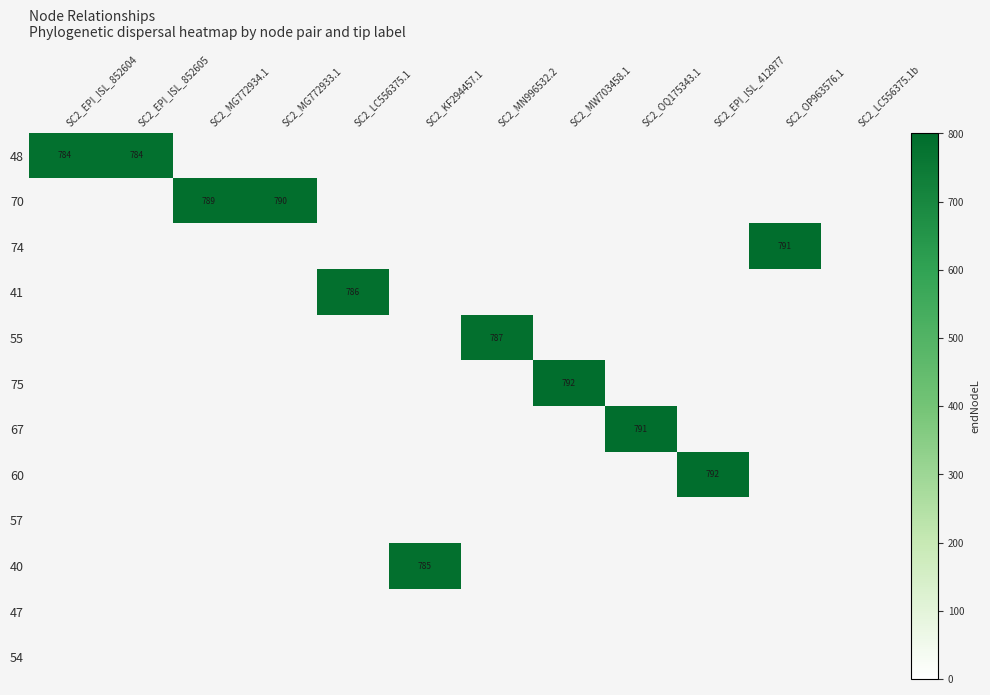

How many series are shown in this chart?

12